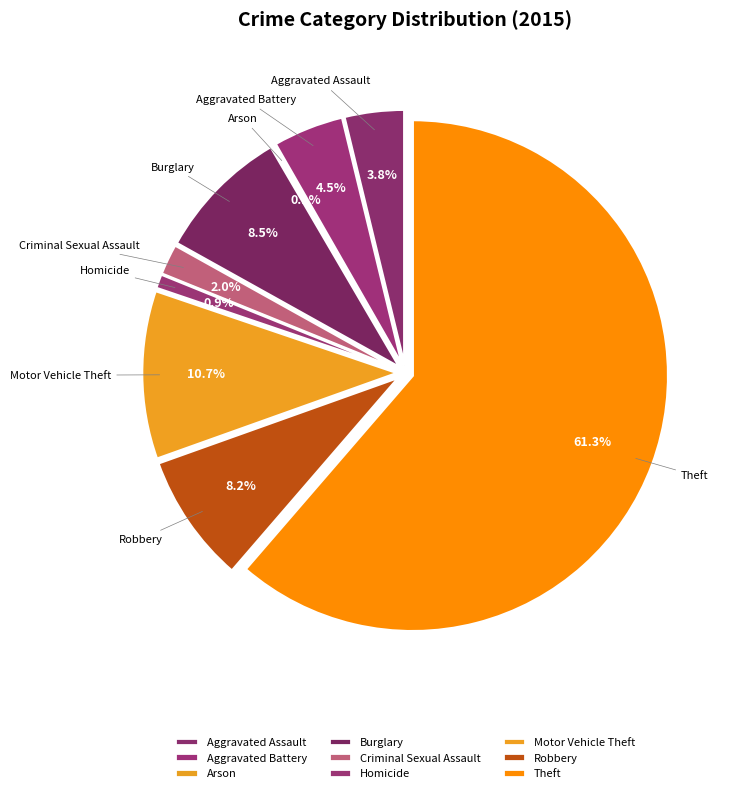

What portion of the pie excludes Motor Vehicle Theft?

89.3%